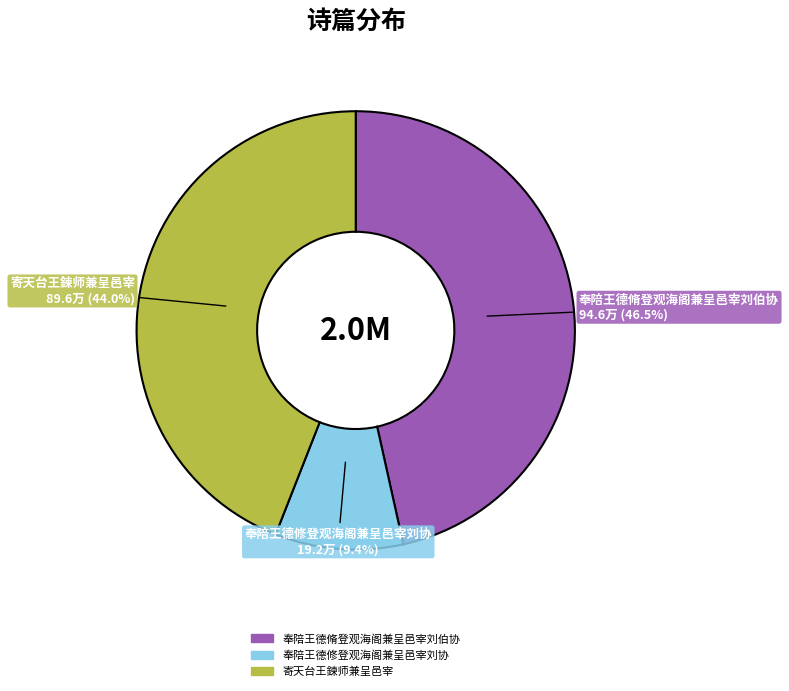

Rank the categories by value from highest to lowest.

奉陪王德脩登观海阁兼呈邑宰刘伯协, 寄天台王鍊师兼呈邑宰, 奉陪王德修登观海阁兼呈邑宰刘协